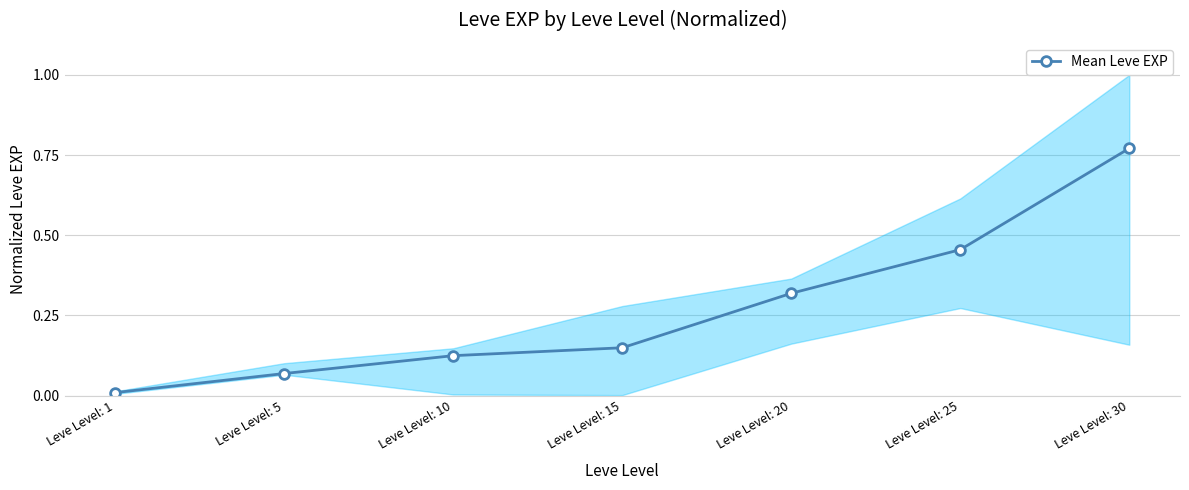

True or false: the data shows 0.0 at Leve Level: 1.

False